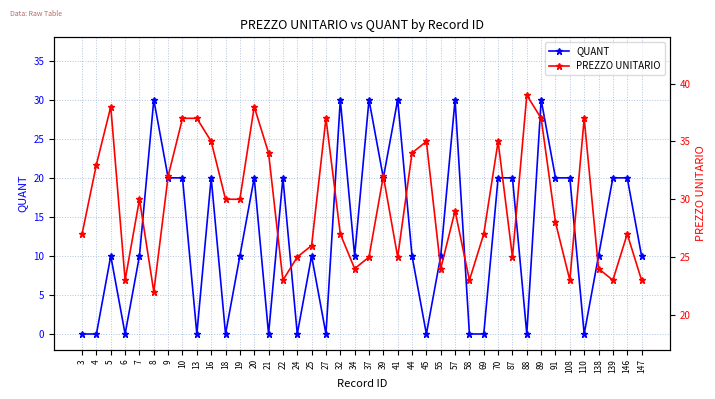

What is the greatest value displayed?

39